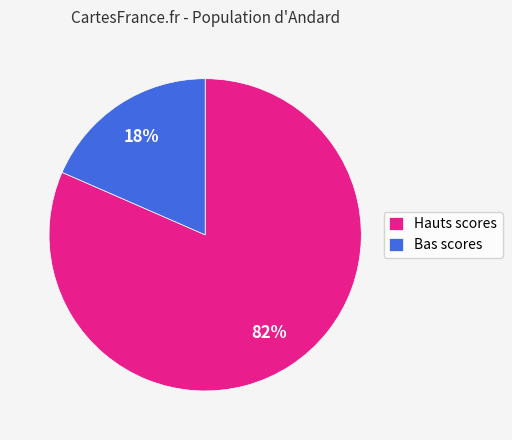

Is the sum of Bas scores and Hauts scores greater than half?

Yes